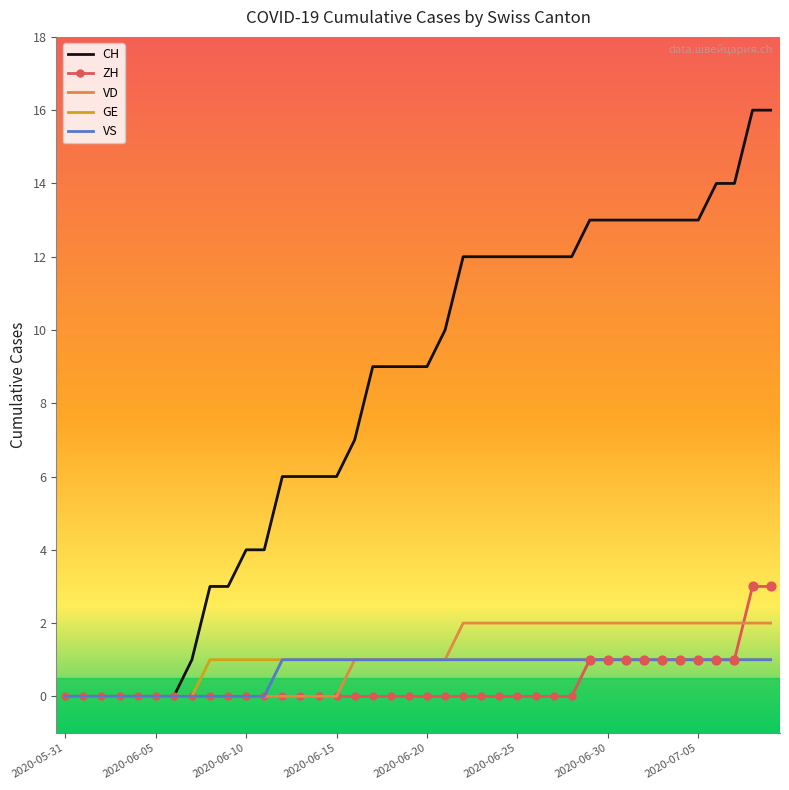

Which series has the widest spread of values?

CH